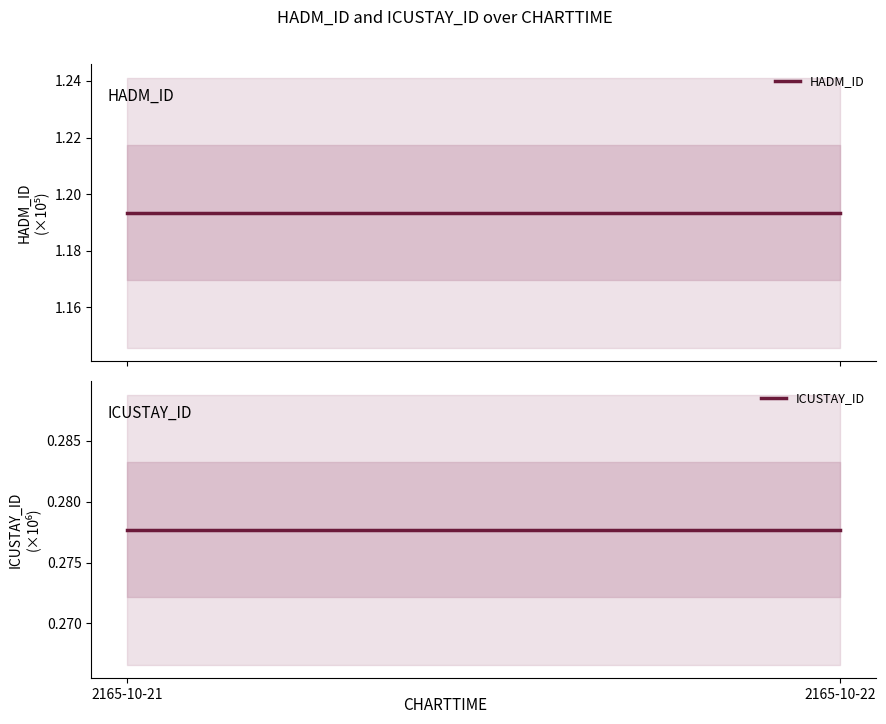

Reading right to left, transcribe all the data shown in this chart.

HADM_ID: 1.2	1.2
ICUSTAY_ID: 0.3	0.3